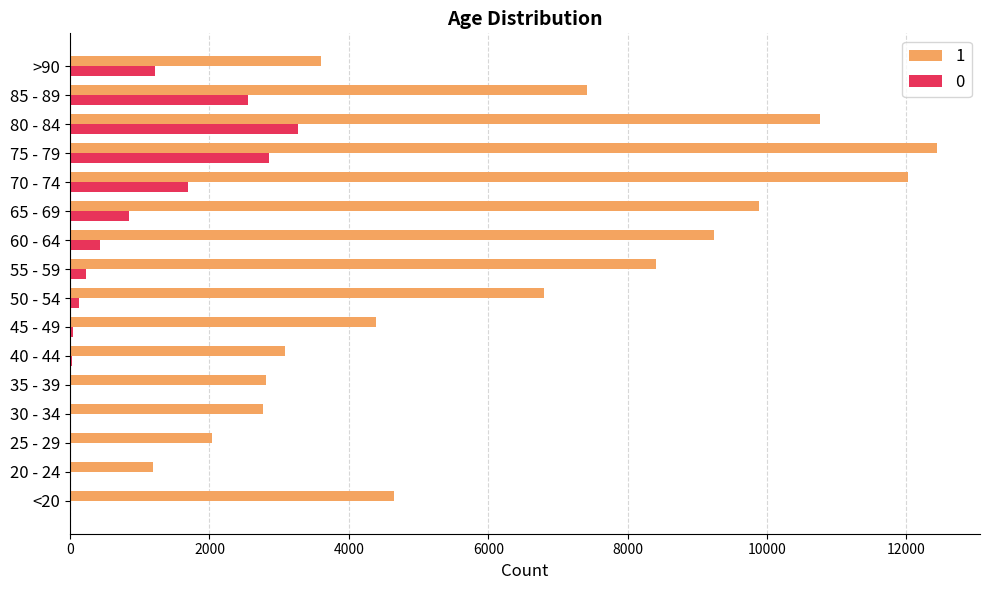

Is it true that 1 equals 947 at 45 - 49?

False